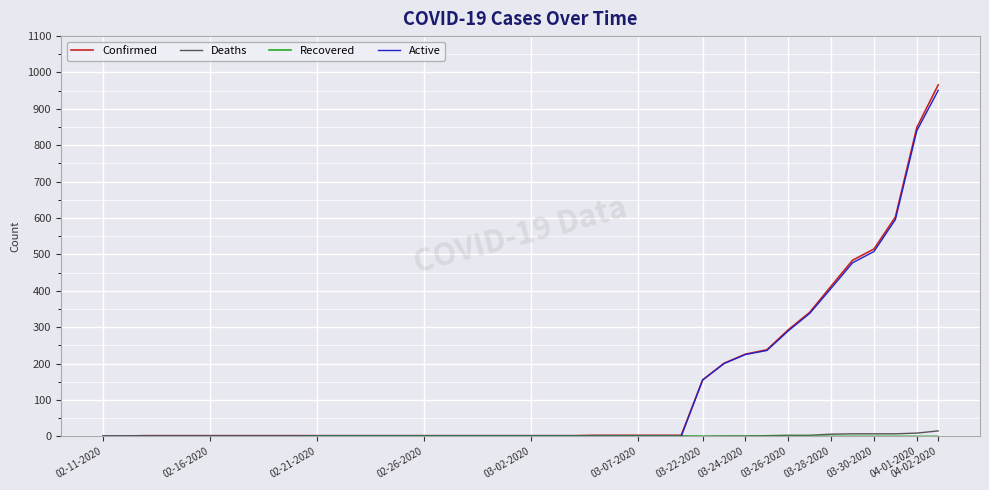

What is the greatest value displayed?

966